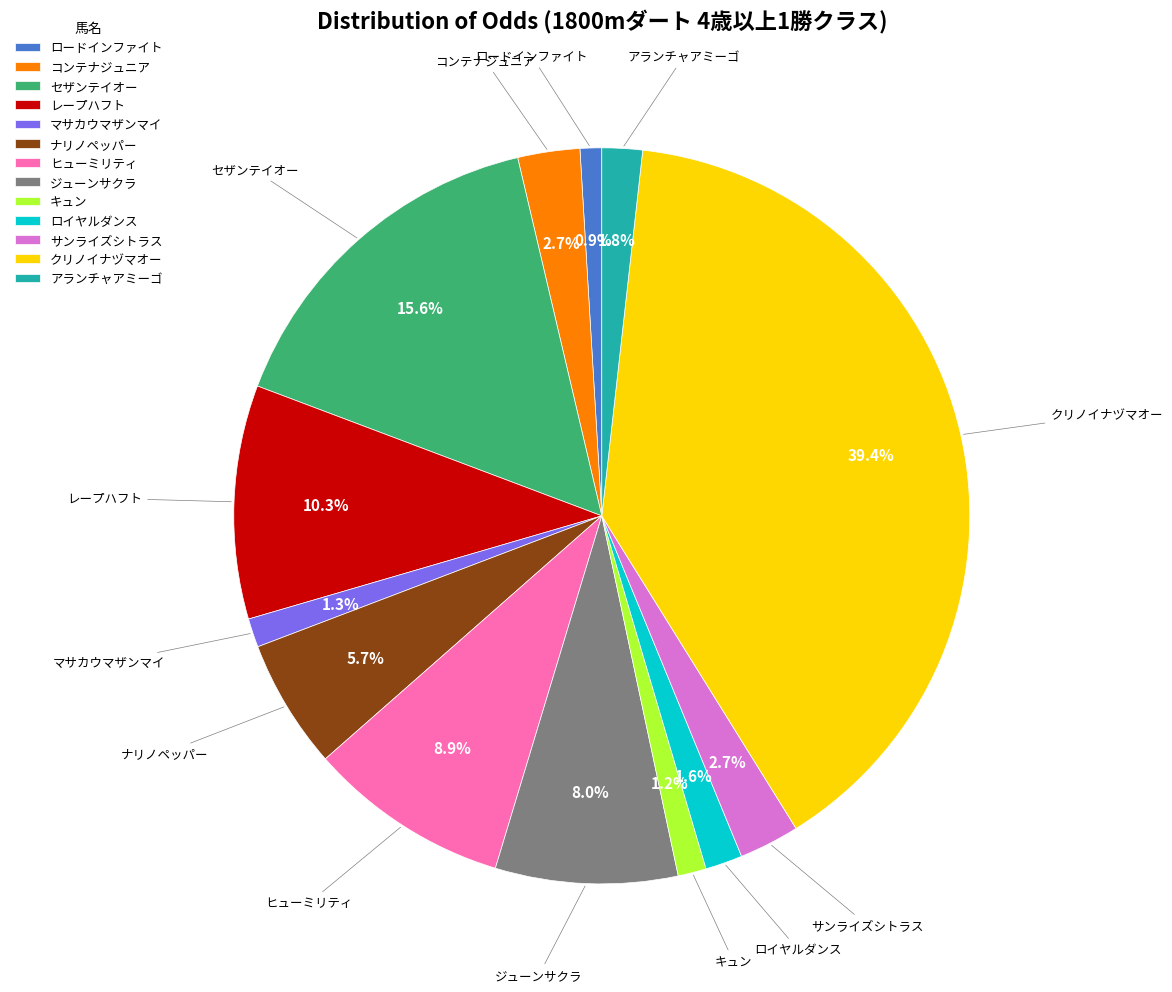

To the nearest percent, what is the difference between the largest and smallest slice percentages?

38%